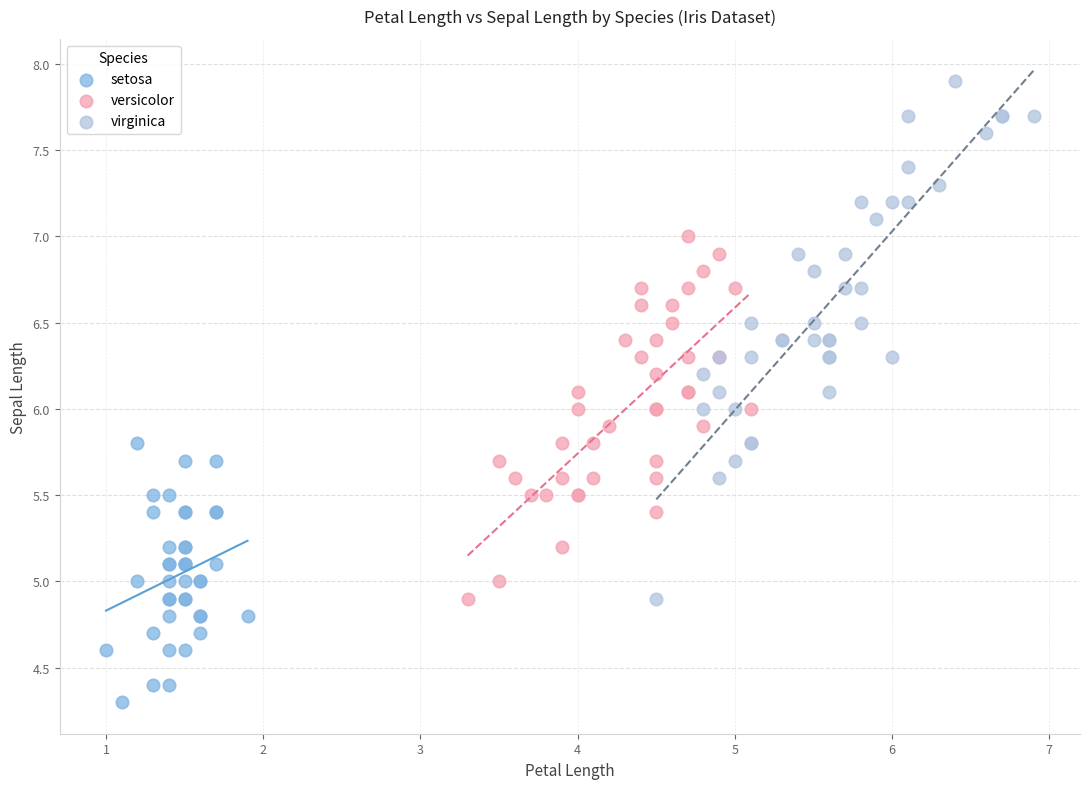

Which series reaches the minimum Y coordinate?

setosa